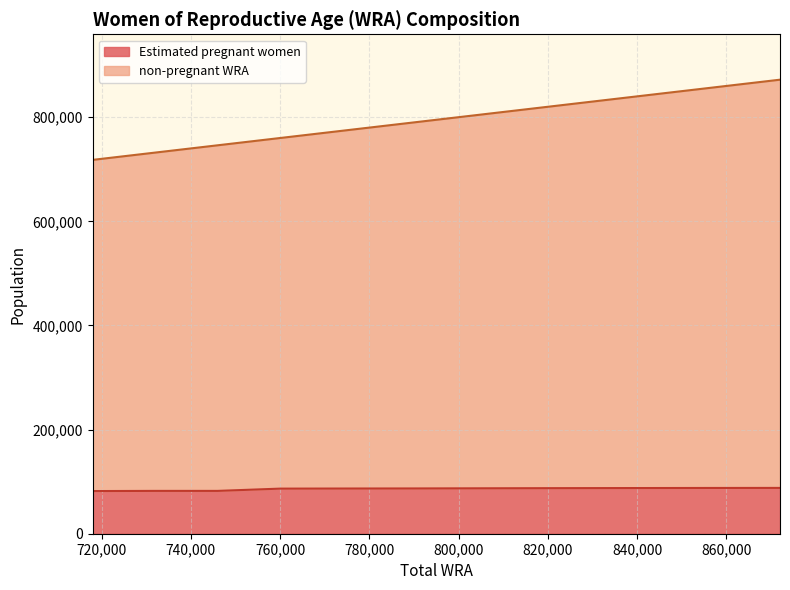

What is the highest value of the Estimated pregnant women series?

87987.1